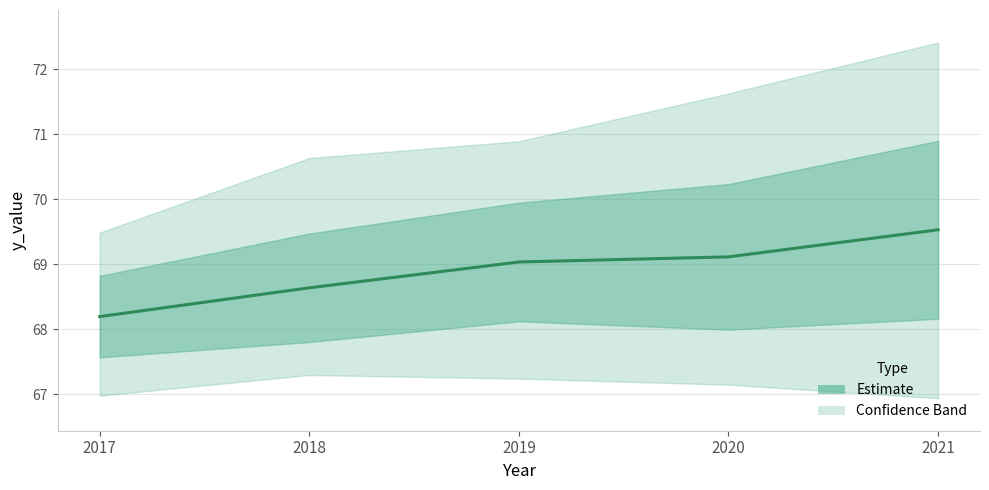

Count the number of values greater than 69.

3